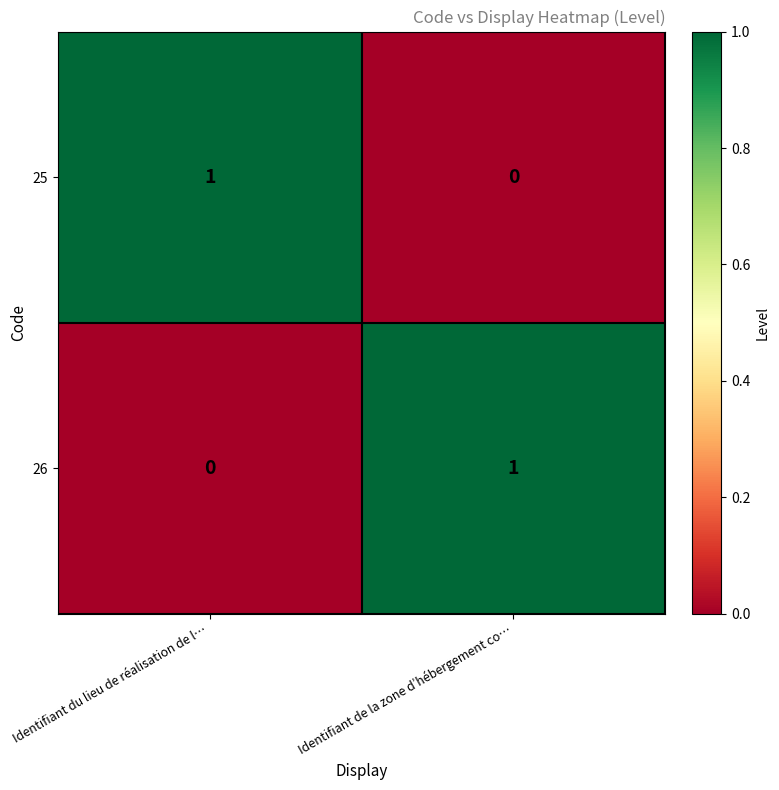

What is the total value across all series at Identifiant du lieu de réalisation de l…?

1